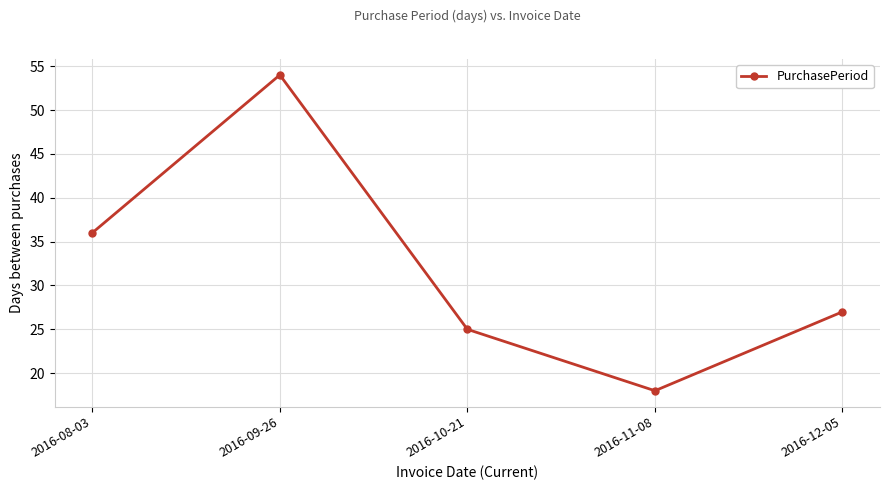

Where does the data first go above 27?

2016-08-03